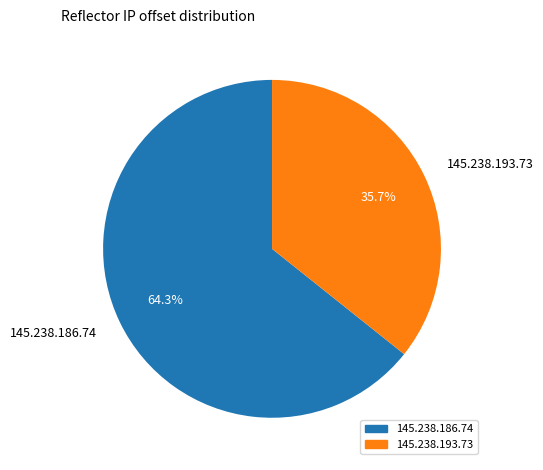

To the nearest percent, what is the difference between the 145.238.186.74 and 145.238.193.73 slice percentages?

29%